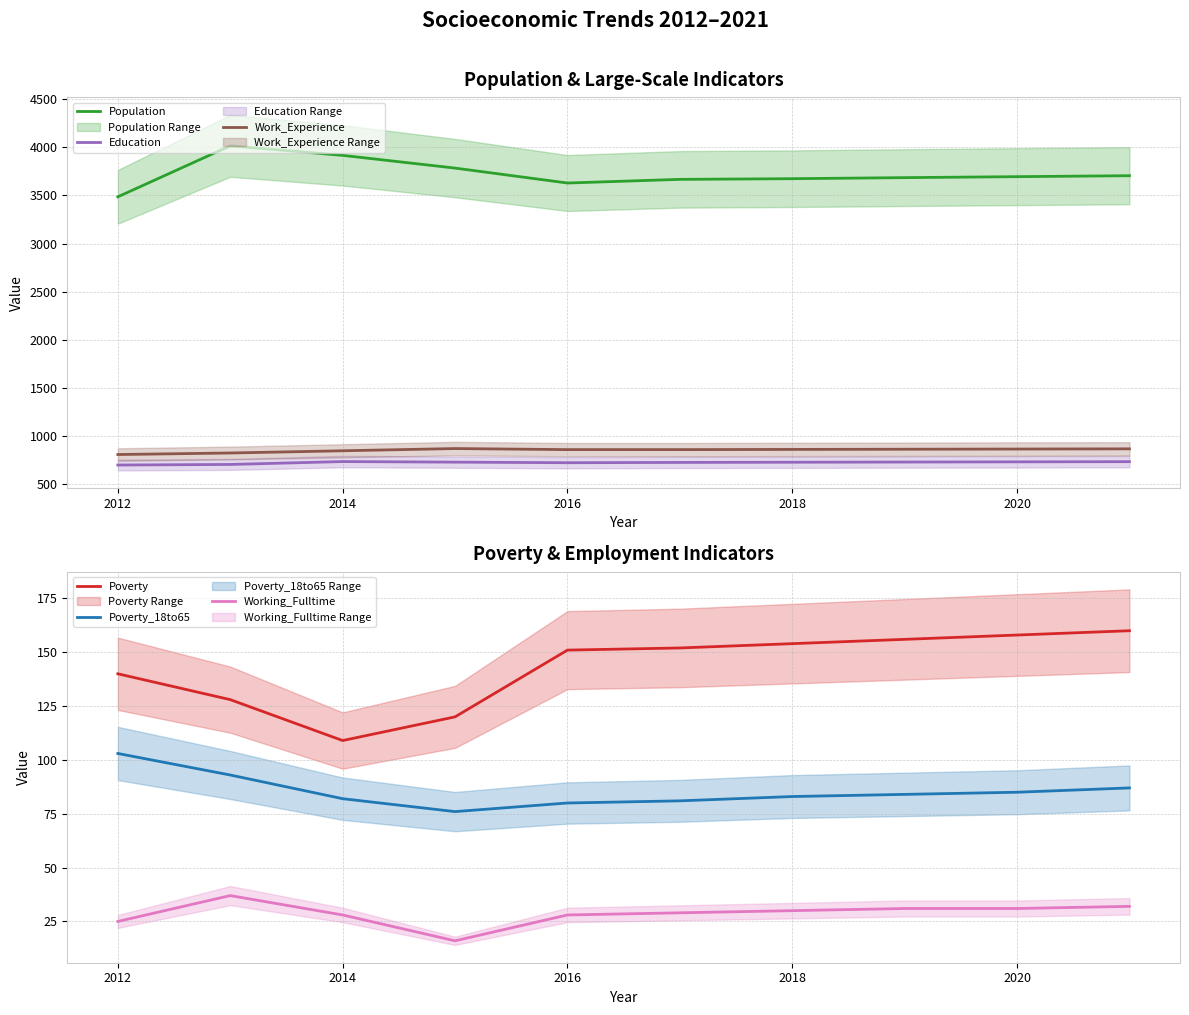

What is the highest value of the Work_Experience series?

873